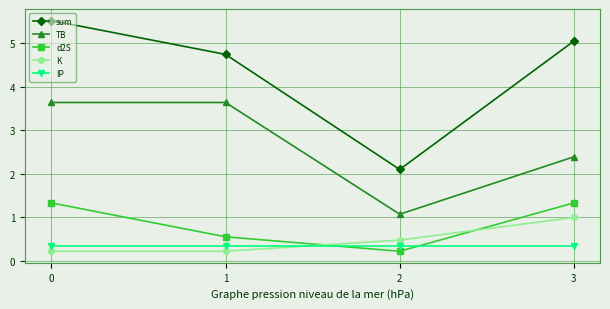

At how many categories does at least one series exceed 0?

4